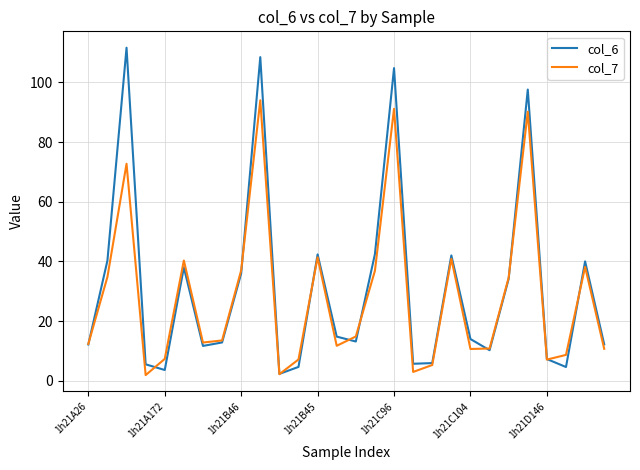

True or false: col_7 has more than 2 points higher than both neighbors.

True